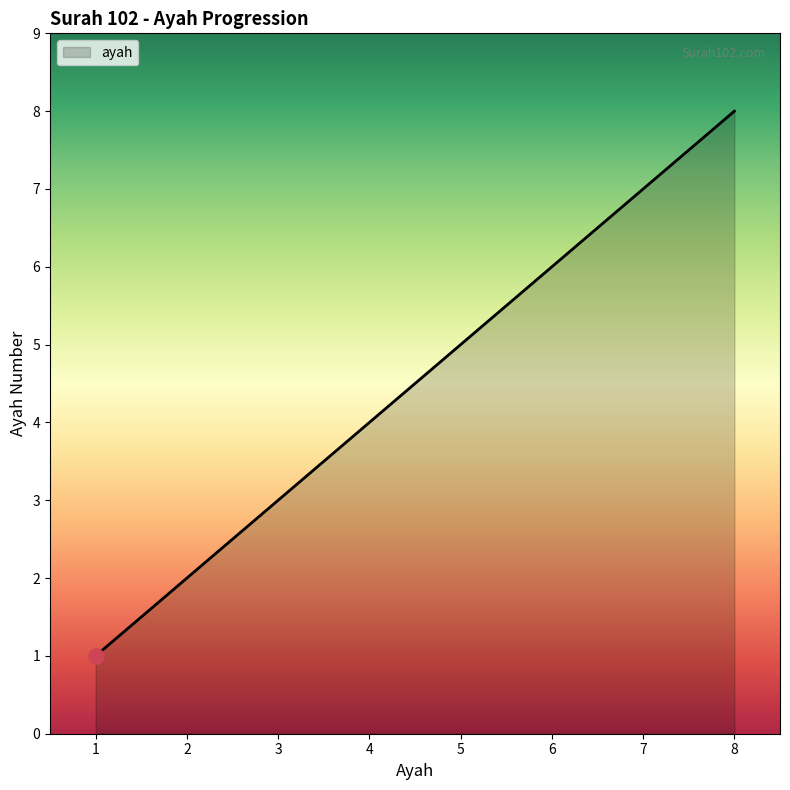

Approximately how many times larger is the value at 1 compared to 7?

0.1